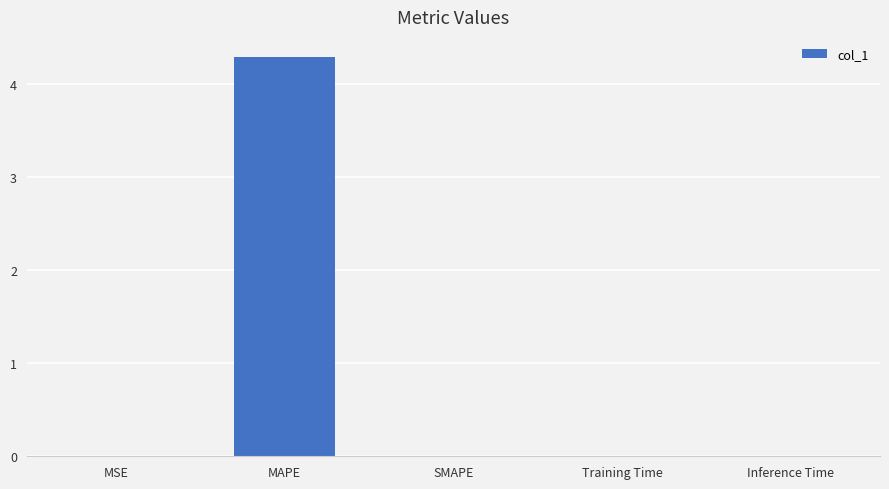

The value at Inference Time is 0.0. True or false?

True